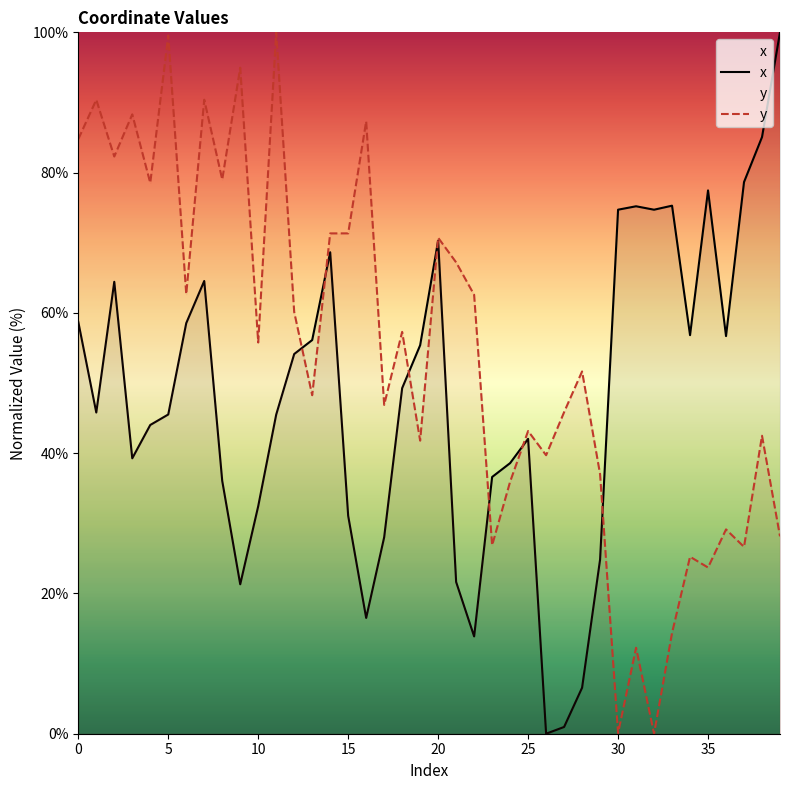

At which category is the sum across all series the highest?

7